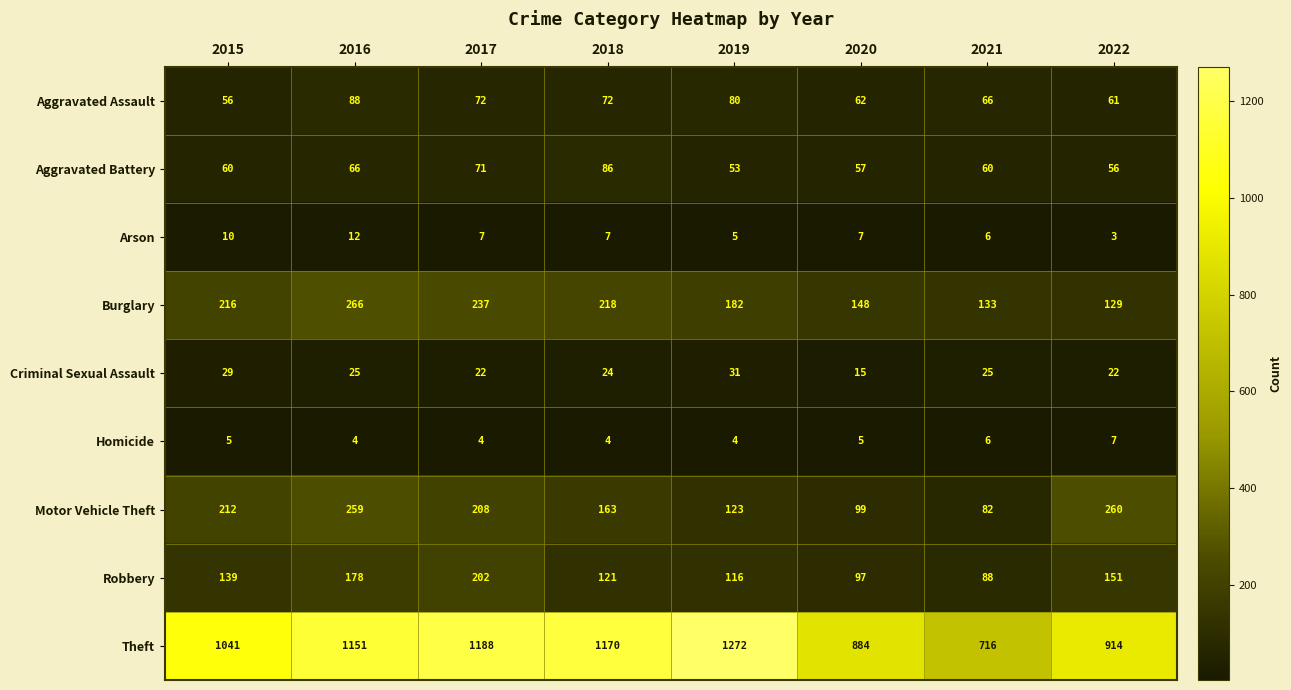

Rank the series by their maximum value, from lowest to highest.

Homicide, Arson, Criminal Sexual Assault, Aggravated Battery, Aggravated Assault, Robbery, Motor Vehicle Theft, Burglary, Theft